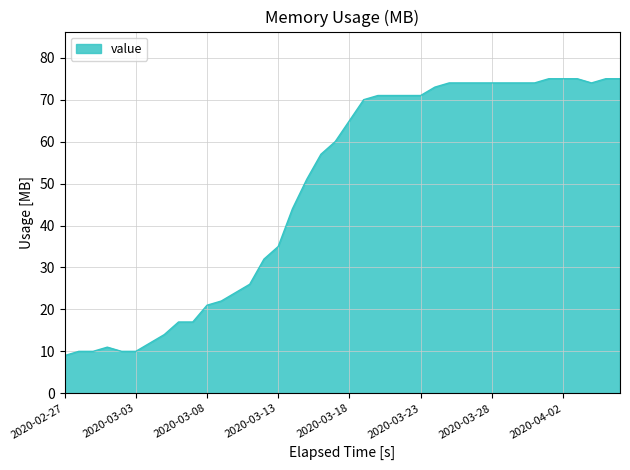

What is the maximum value shown in the chart?

75